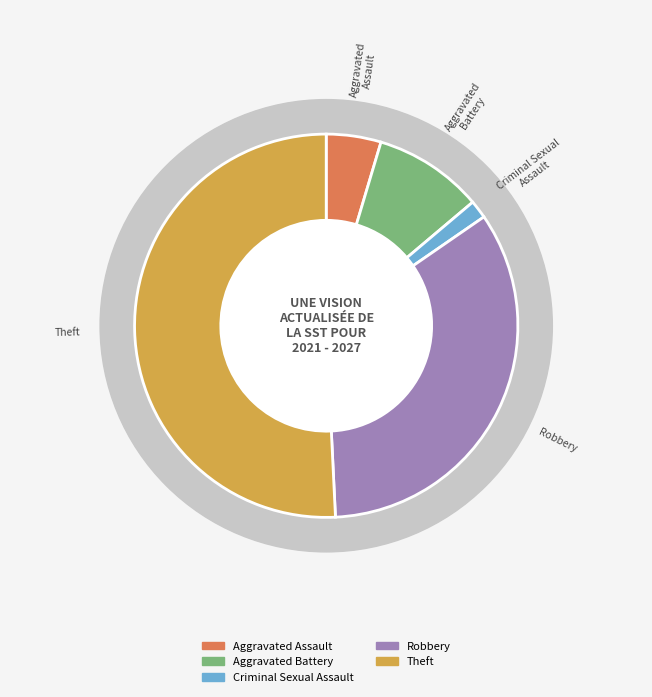

What is the majority slice?

Theft